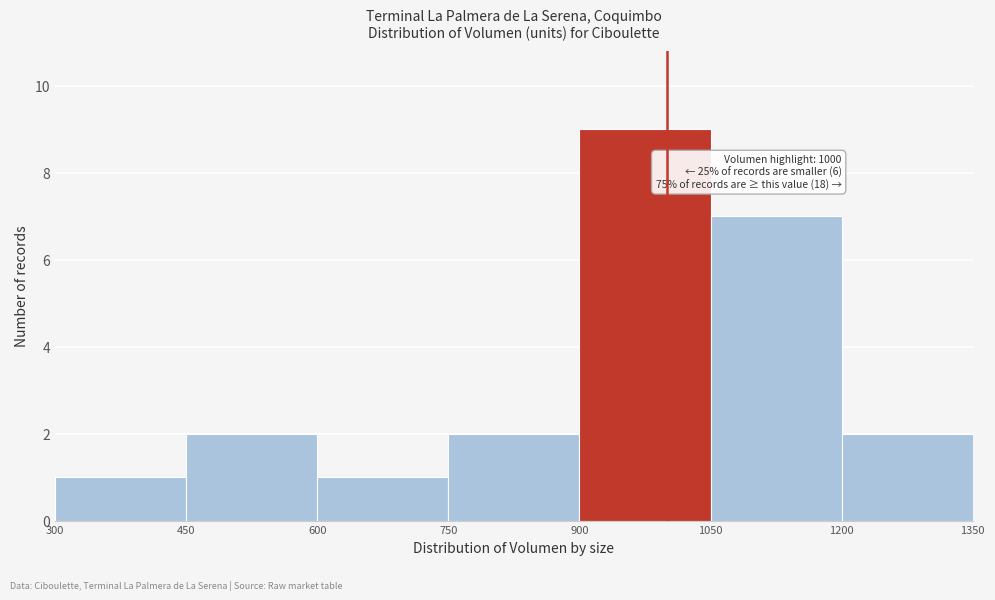

Which range on the x-axis has the tallest bar?

900 to 1050